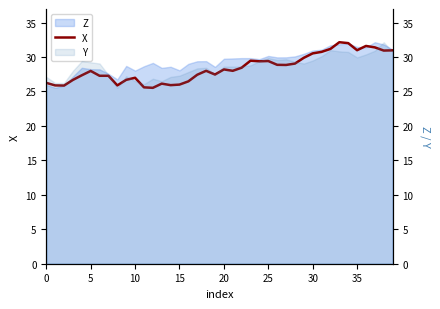

Count the number of values greater than 28.

19